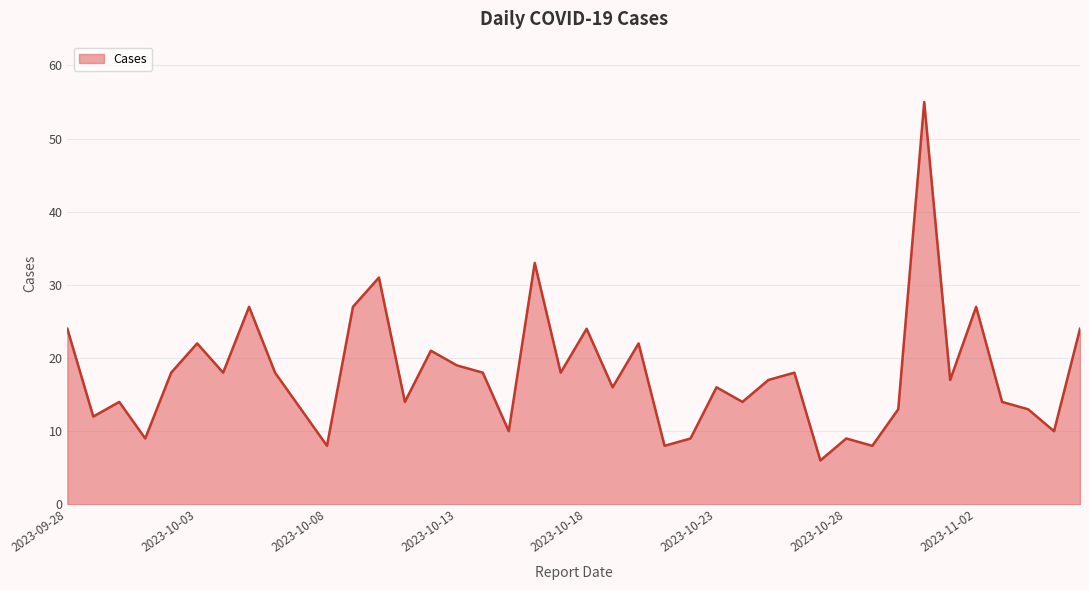

What is the smallest value displayed?

6